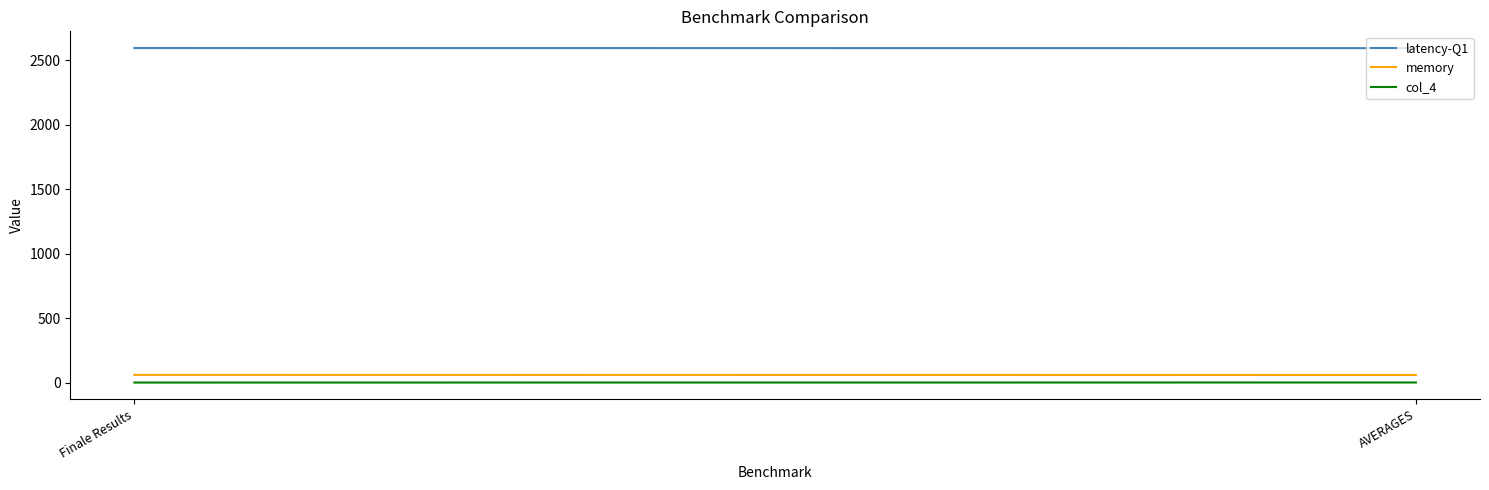

Does the chart display data point markers on the line(s)?

No